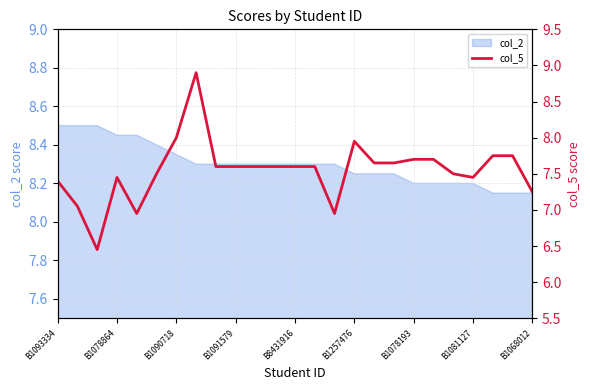

True or false: there are more than 1 points higher than both neighbors.

True